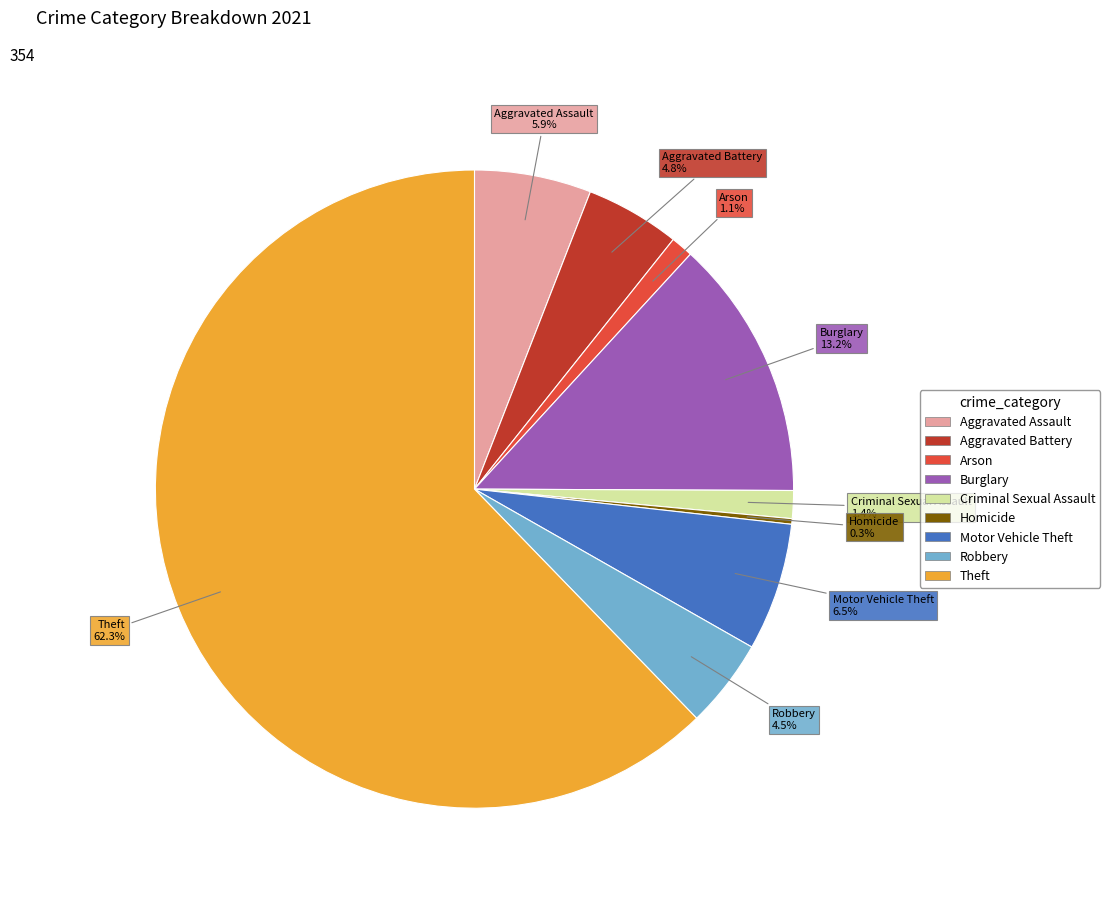

Count the number of slices in the pie.

9